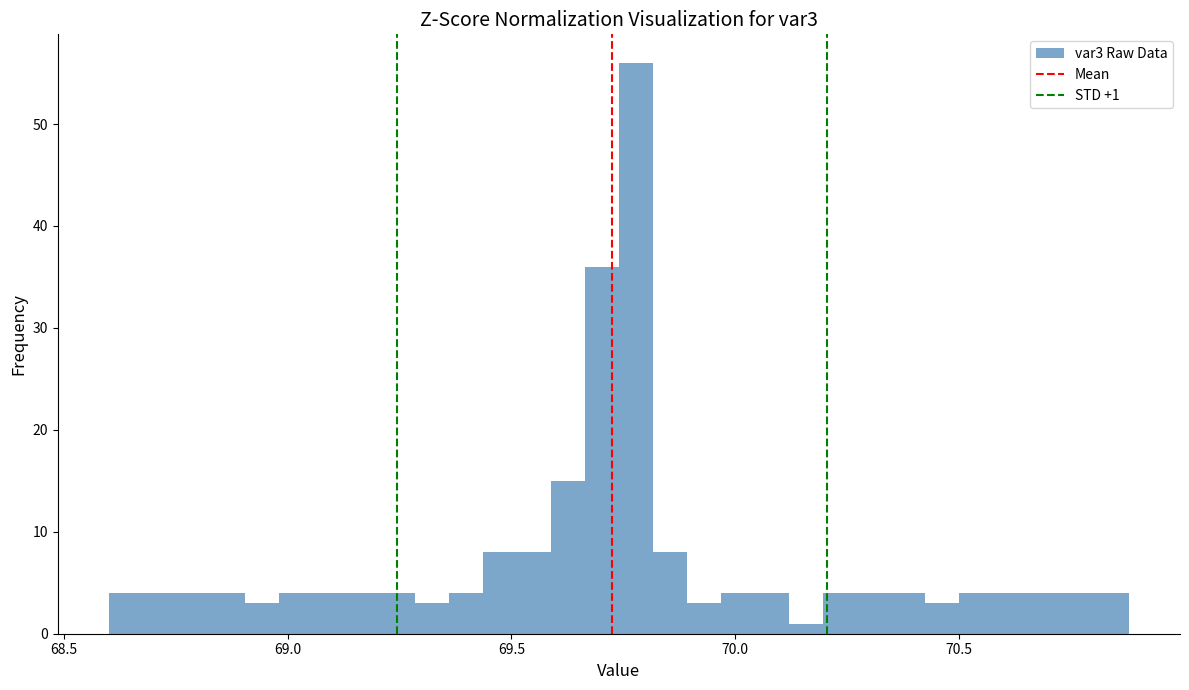

Around what value on the x-axis is the tallest bar? Give the approximate position of its centre, as read against the axis.

69.80